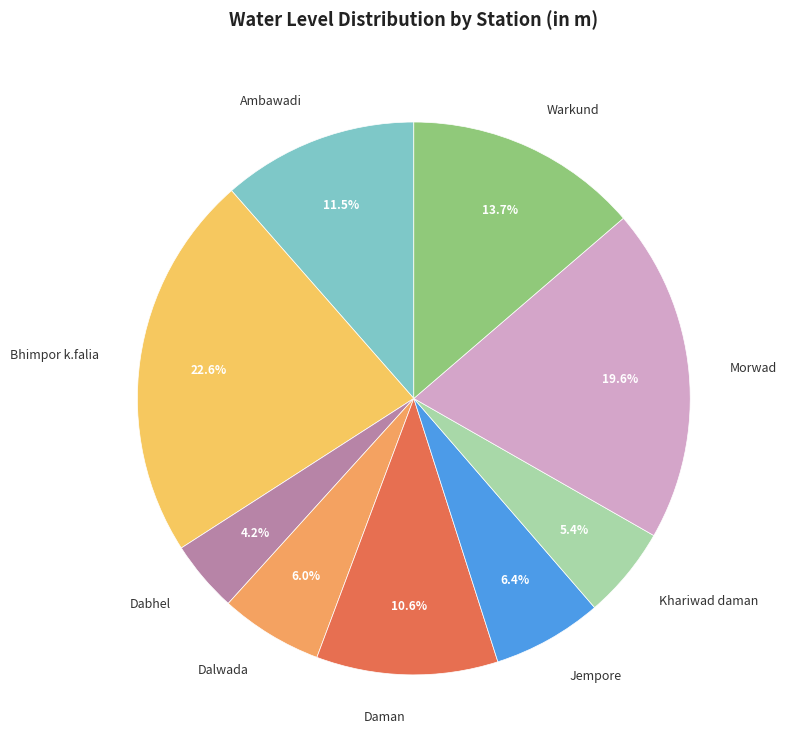

Approximately how many times larger is the value at Daman compared to Warkund?

0.8